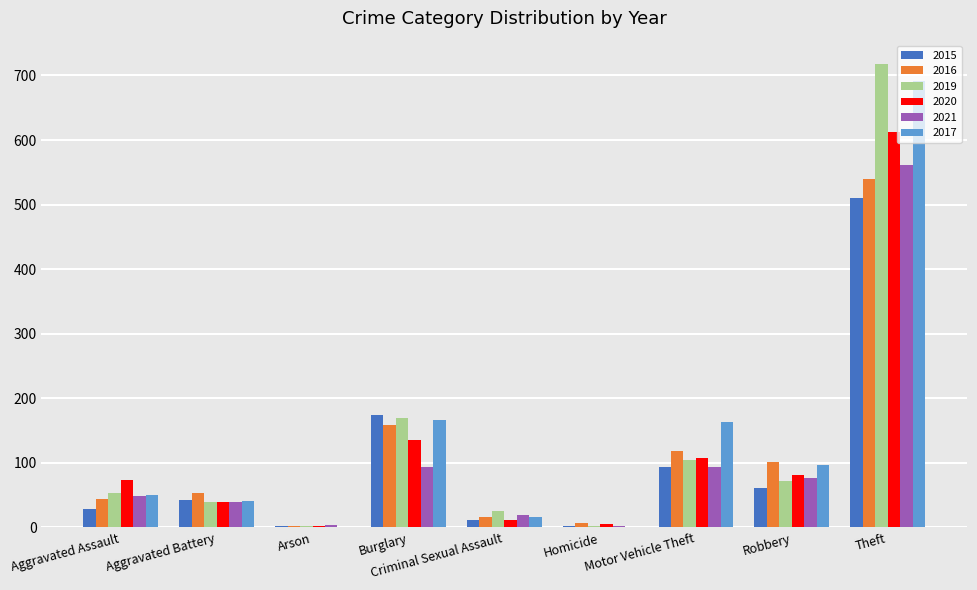

At which category is the sum across all series the highest?

Theft